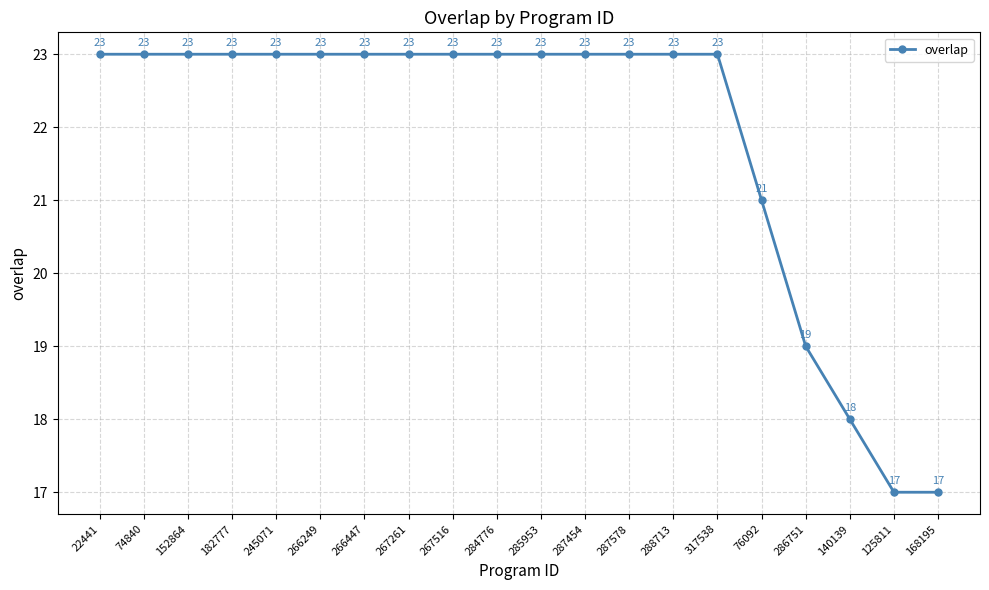

True or false: there are more than 2 points higher than both neighbors.

False